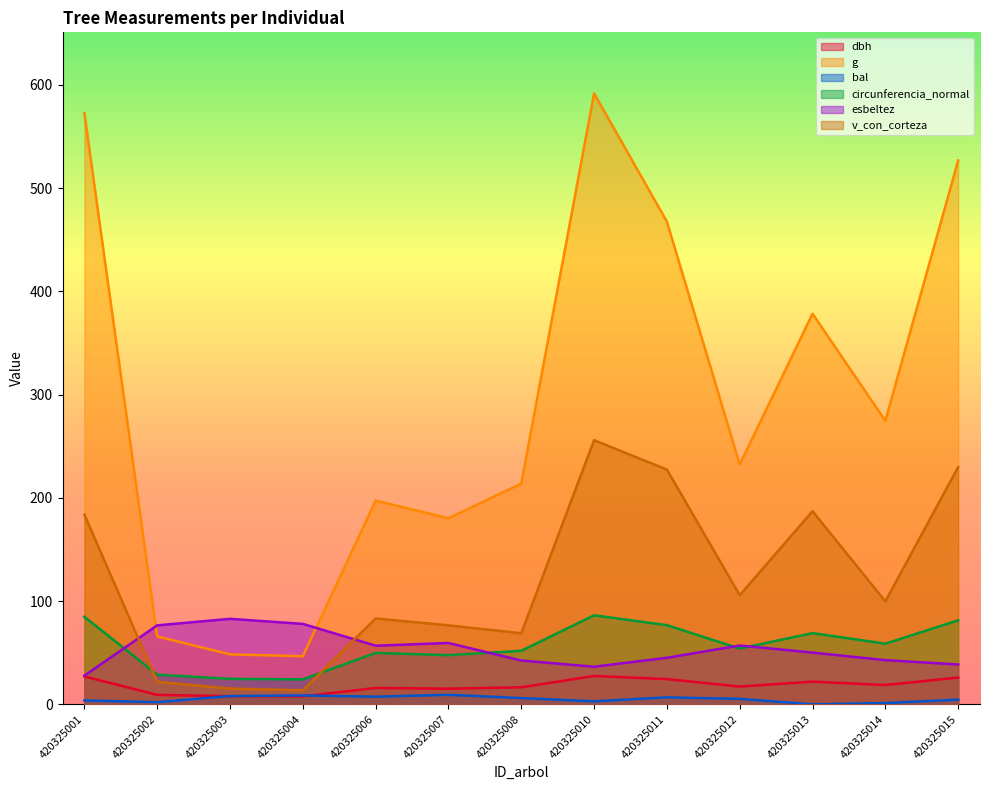

Between which two adjacent categories do bal and dbh first intersect?

420325002 and 420325003